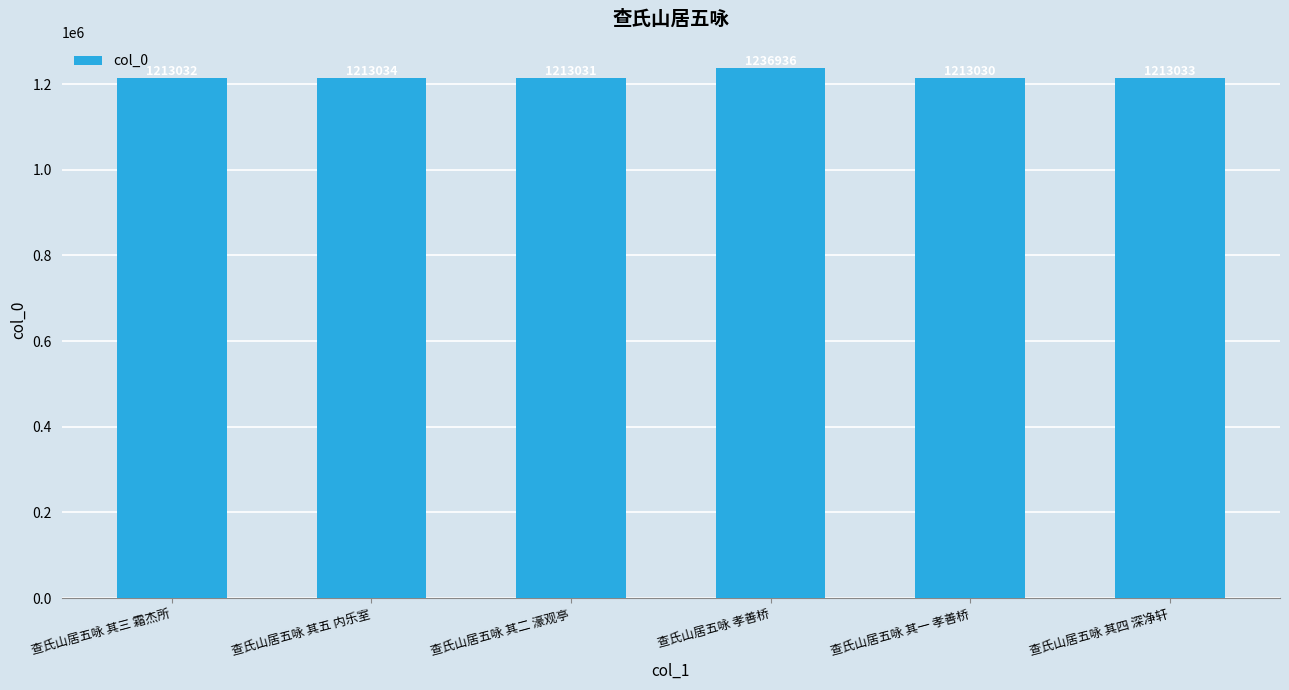

What is the sum of the values at 查氏山居五咏 孝善桥 and 查氏山居五咏 其一 孝善桥?

2449966